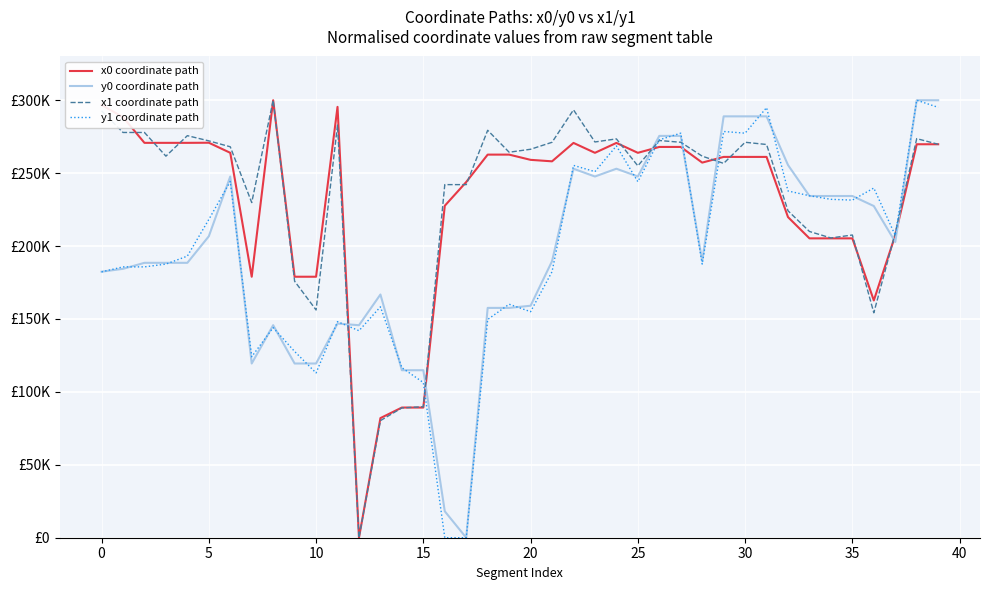

What are all the series names shown in the legend?

x0 coordinate path, y0 coordinate path, x1 coordinate path, y1 coordinate path